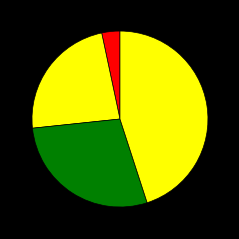

Count the number of slices in the pie.

4